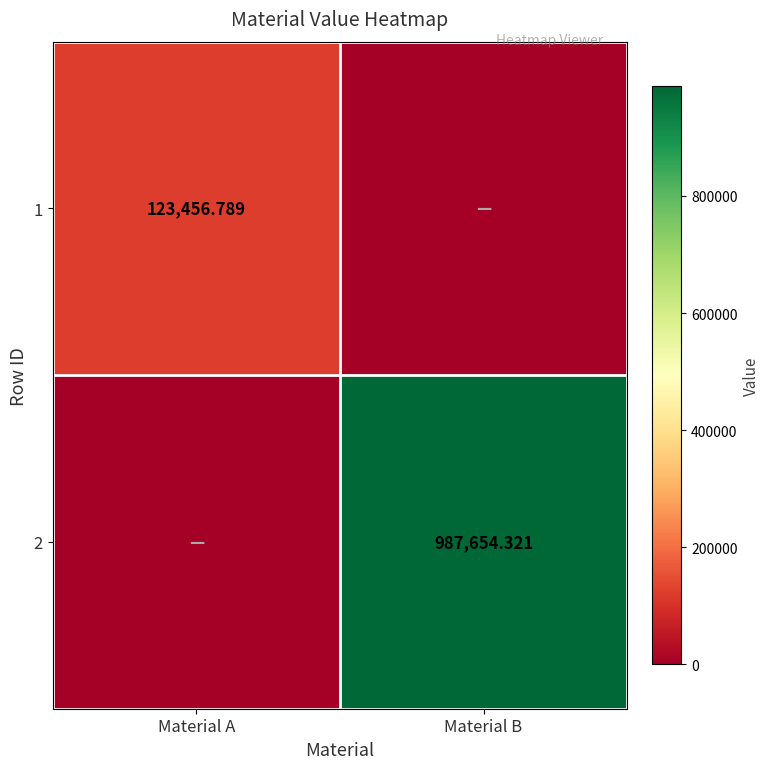

The value of 1 at Material B is 0.0. True or false?

True